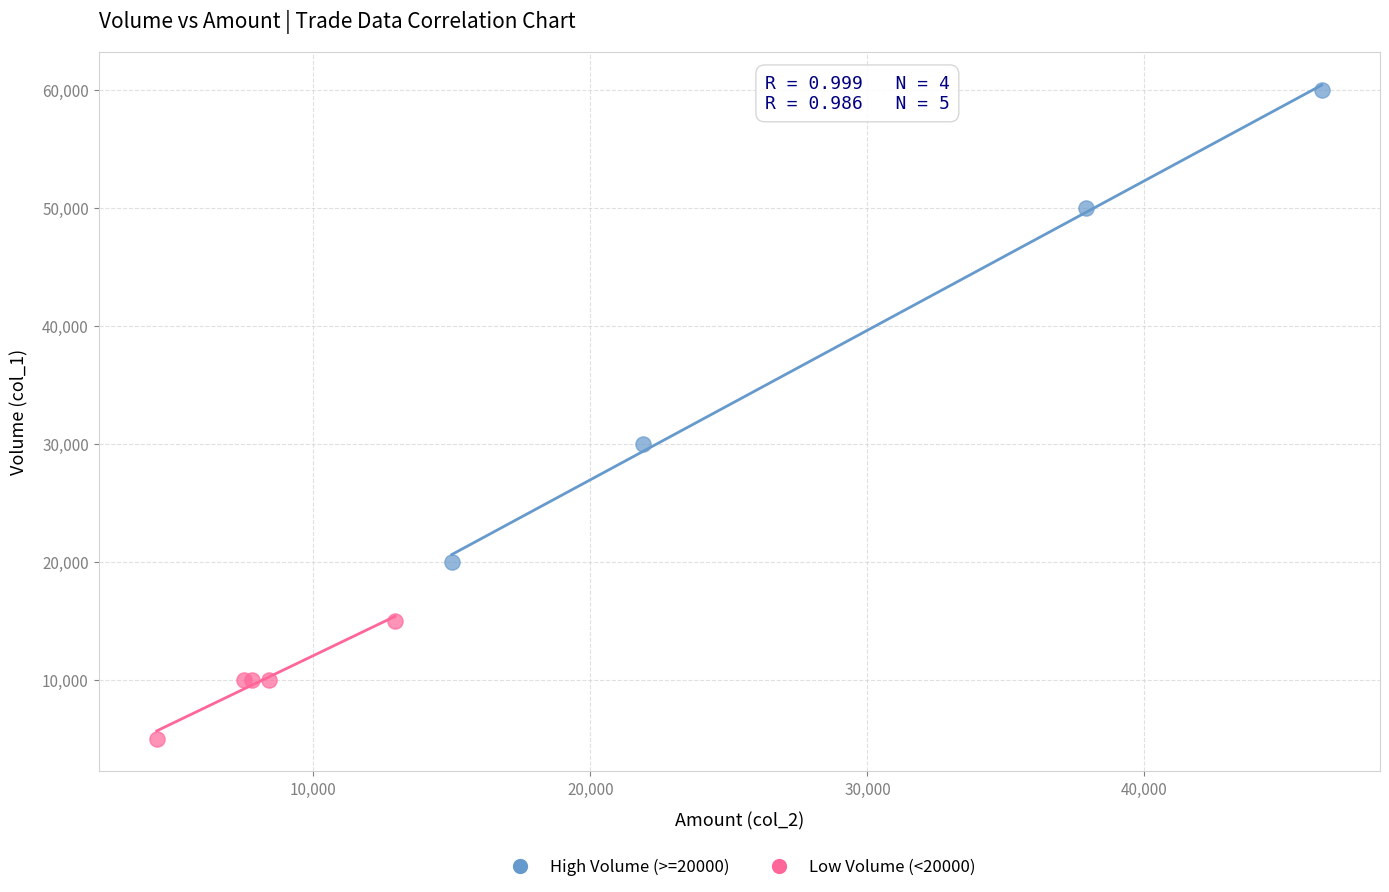

Which series contains the highest Y value?

High Volume (>=20000)